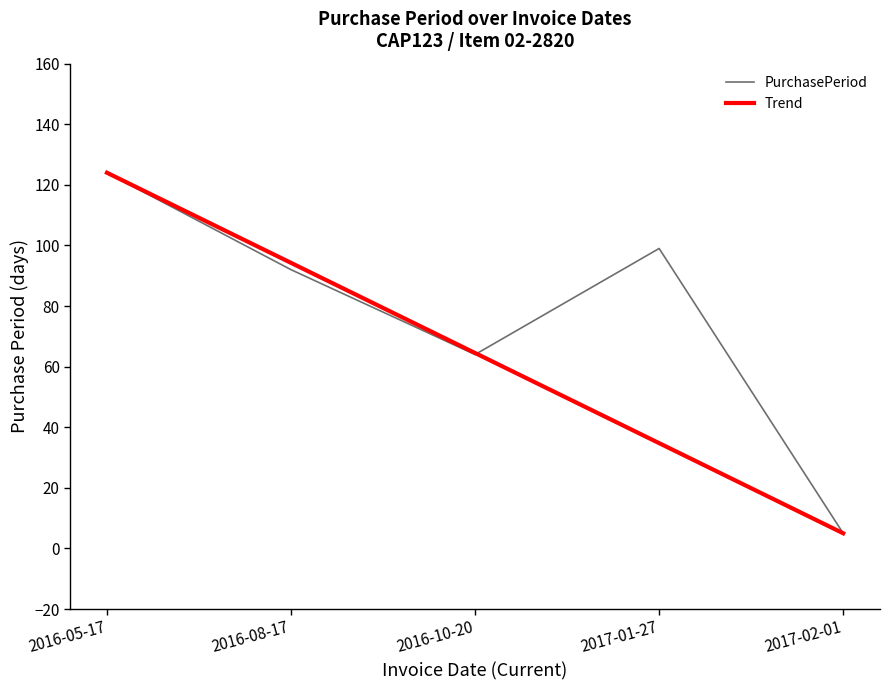

Read the Trend value at 2016-10-20.

64.5